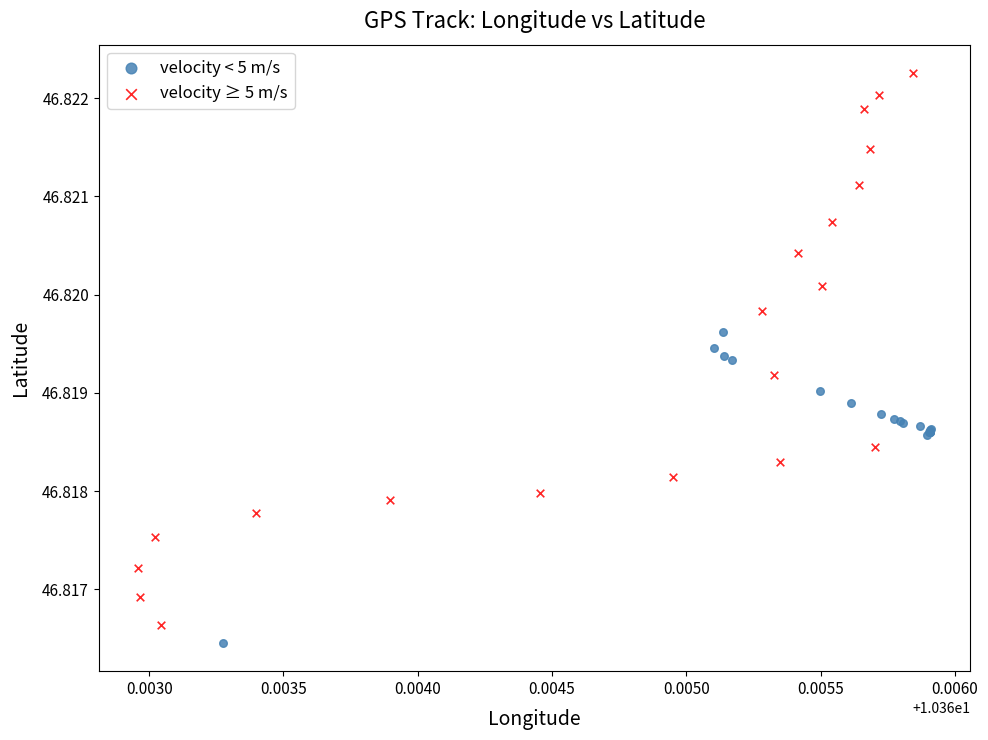

Which series has the largest Y range (max minus min)?

velocity ≥ 5 m/s